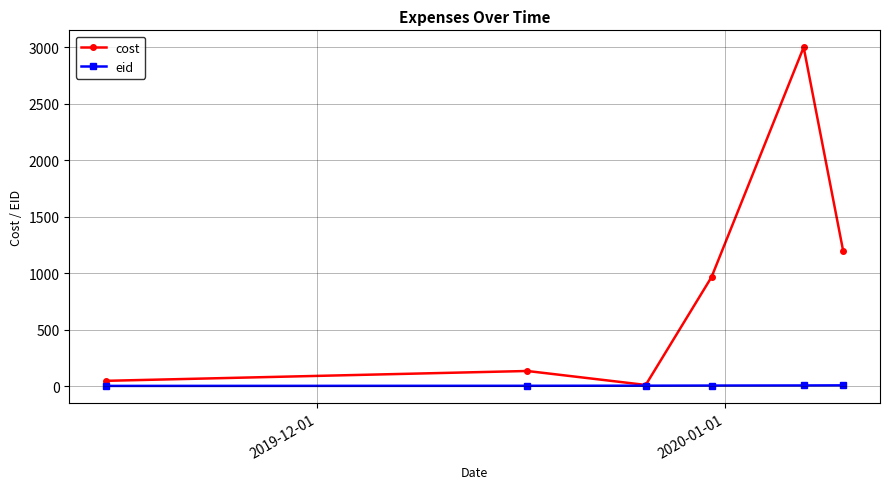

Which series has the largest range (max minus min)?

cost